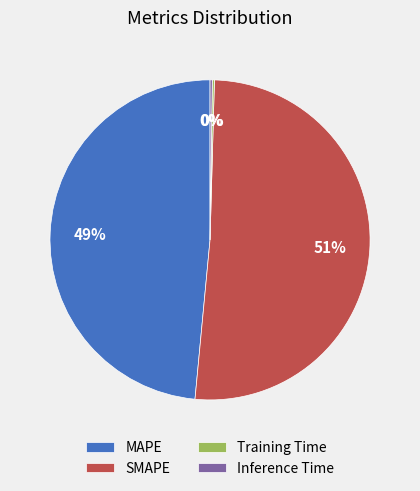

To the nearest percent, what is the average slice percentage?

25%